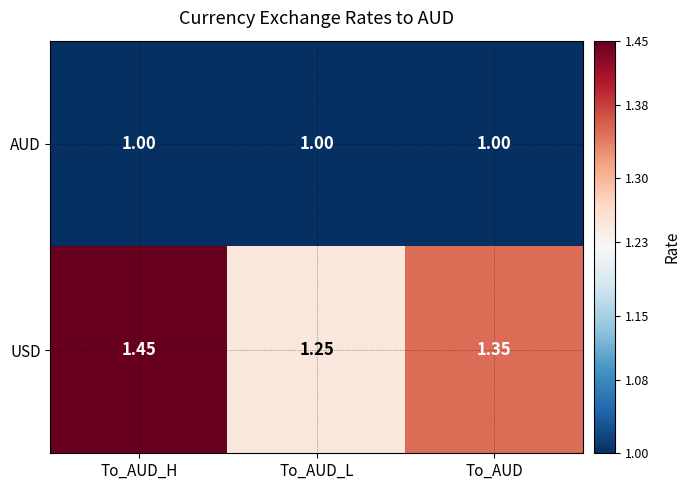

List the series in order of their peak value, lowest first.

AUD, USD